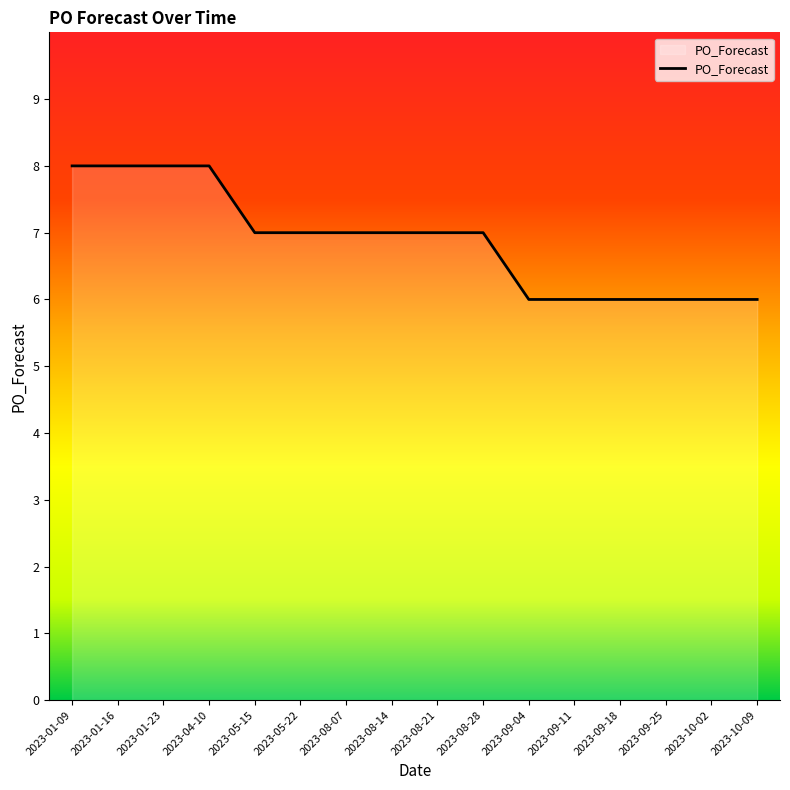

What is the greatest value displayed?

8